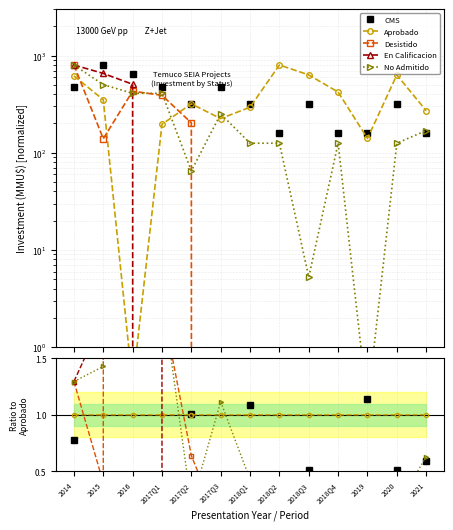

In No Admitido, how many points are lower than both neighbors (excluding endpoints)?

3